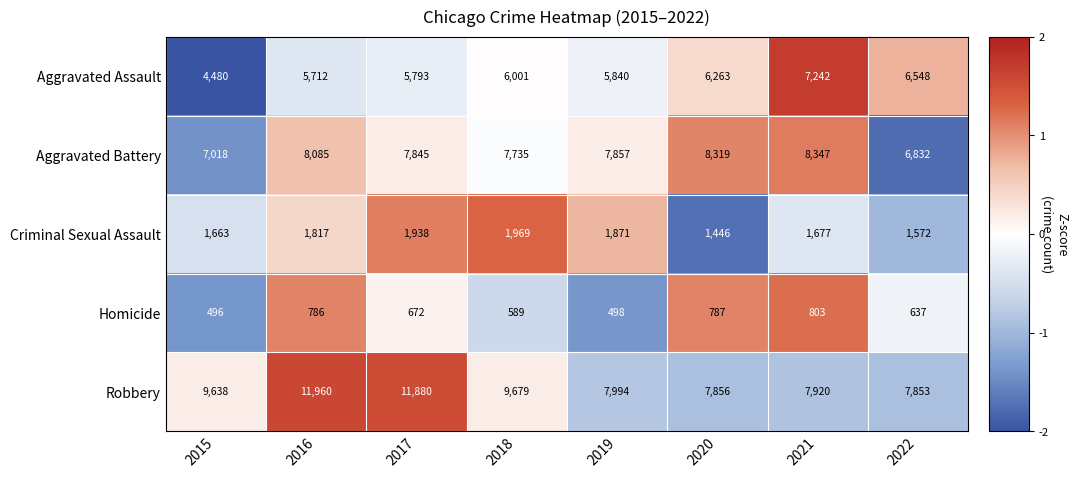

Where does the Aggravated Battery series first go above 7857?

2016